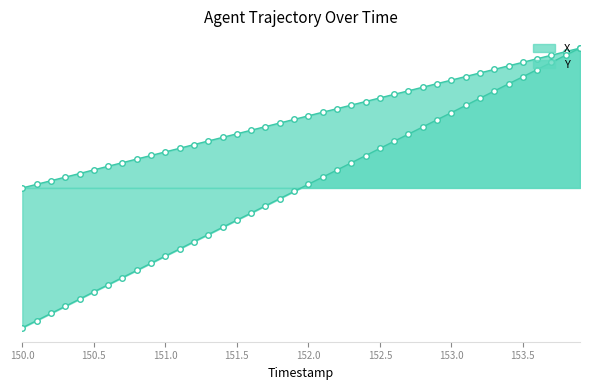

True or false: Y and X cross at least once.

False